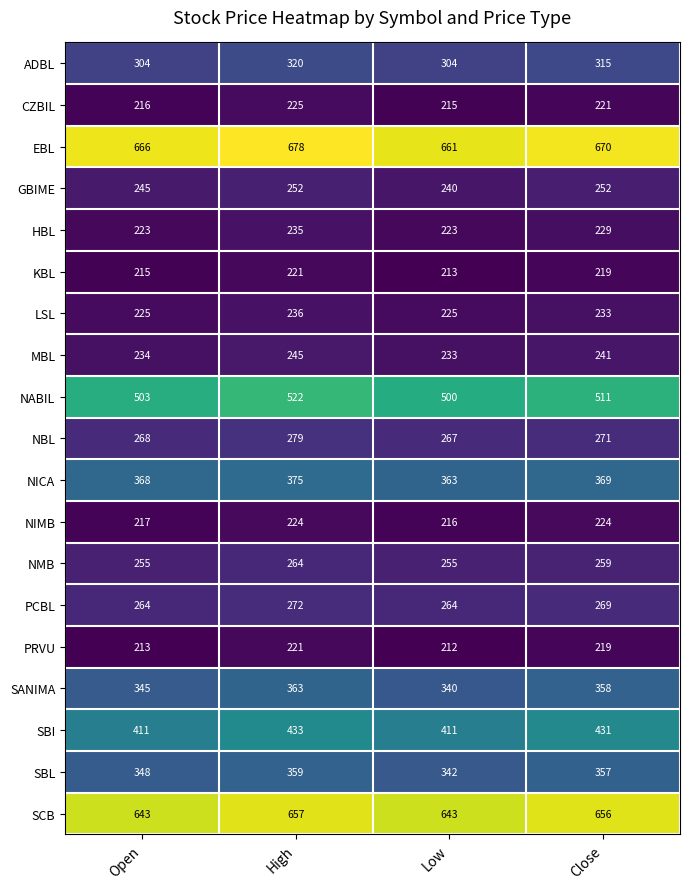

At which label does KBL first exceed 219?

High